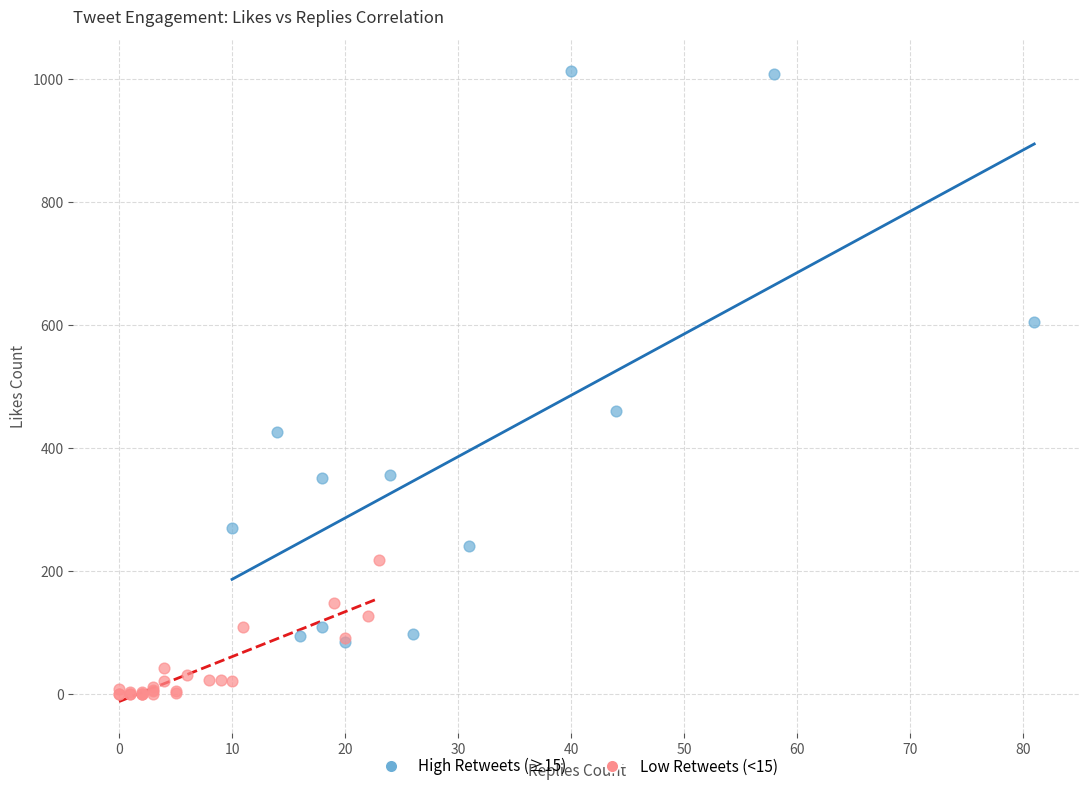

Which series reaches the minimum Y coordinate?

Low Retweets (<15)